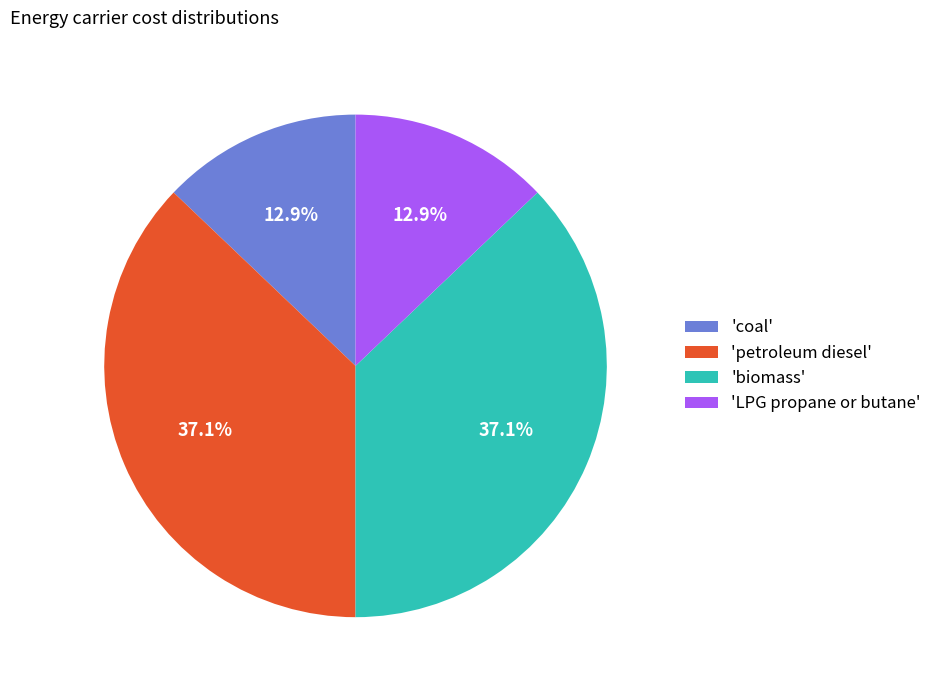

Between 'coal' and 'biomass', which is larger?

'biomass'